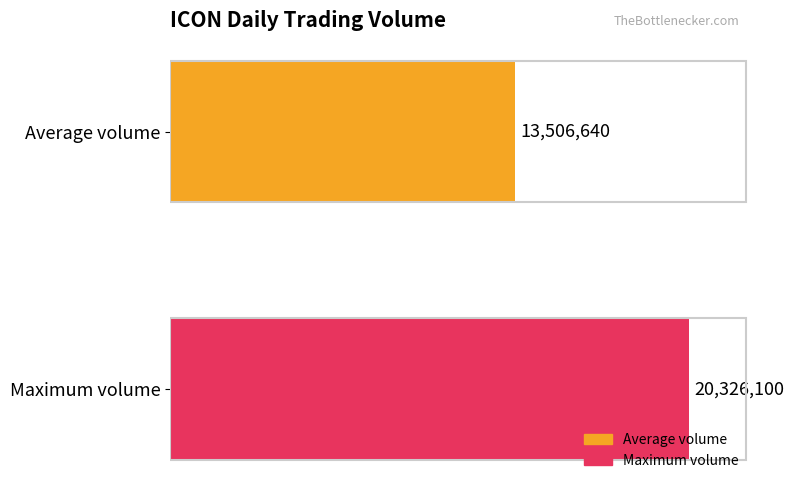

What are all the series names shown in the legend?

Average volume, Maximum volume